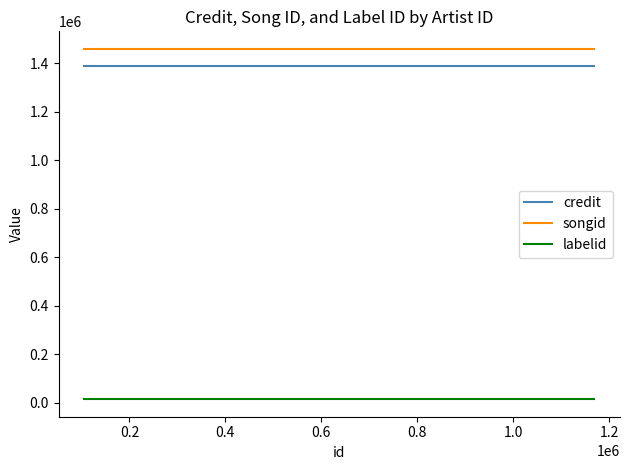

Which series changed the most between 0.0 and 0.2?

credit